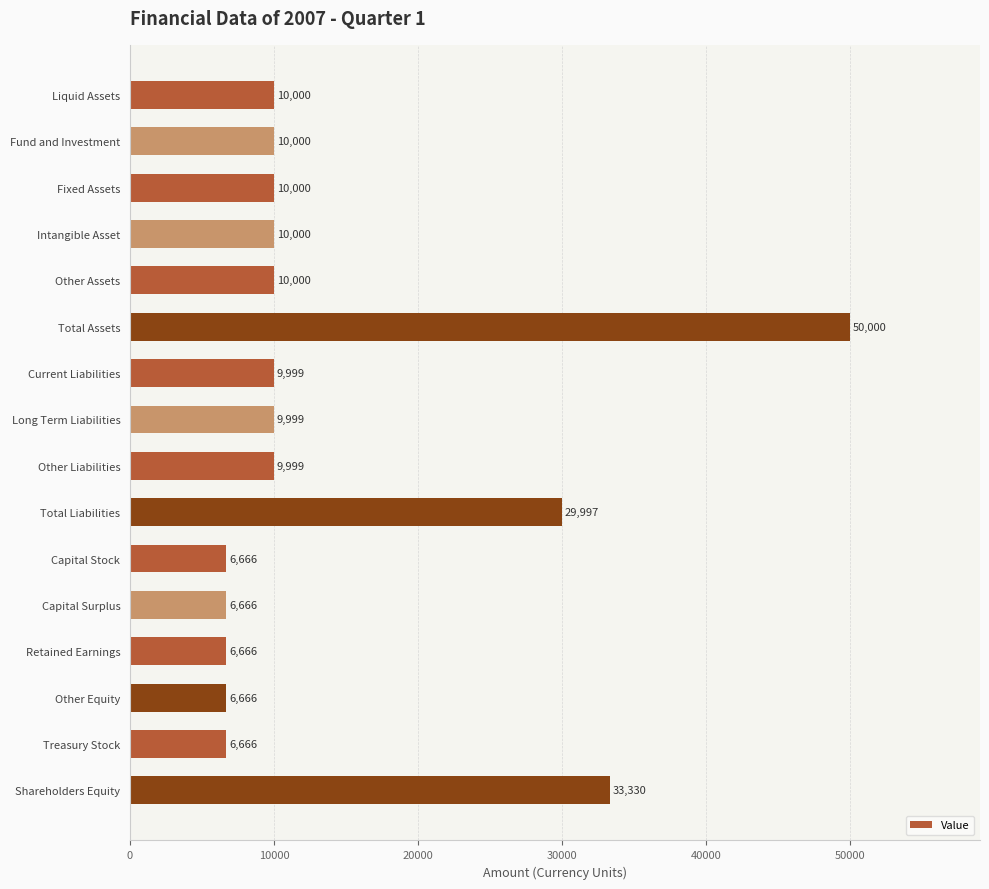

The value at Retained Earnings is 9602. True or false?

False